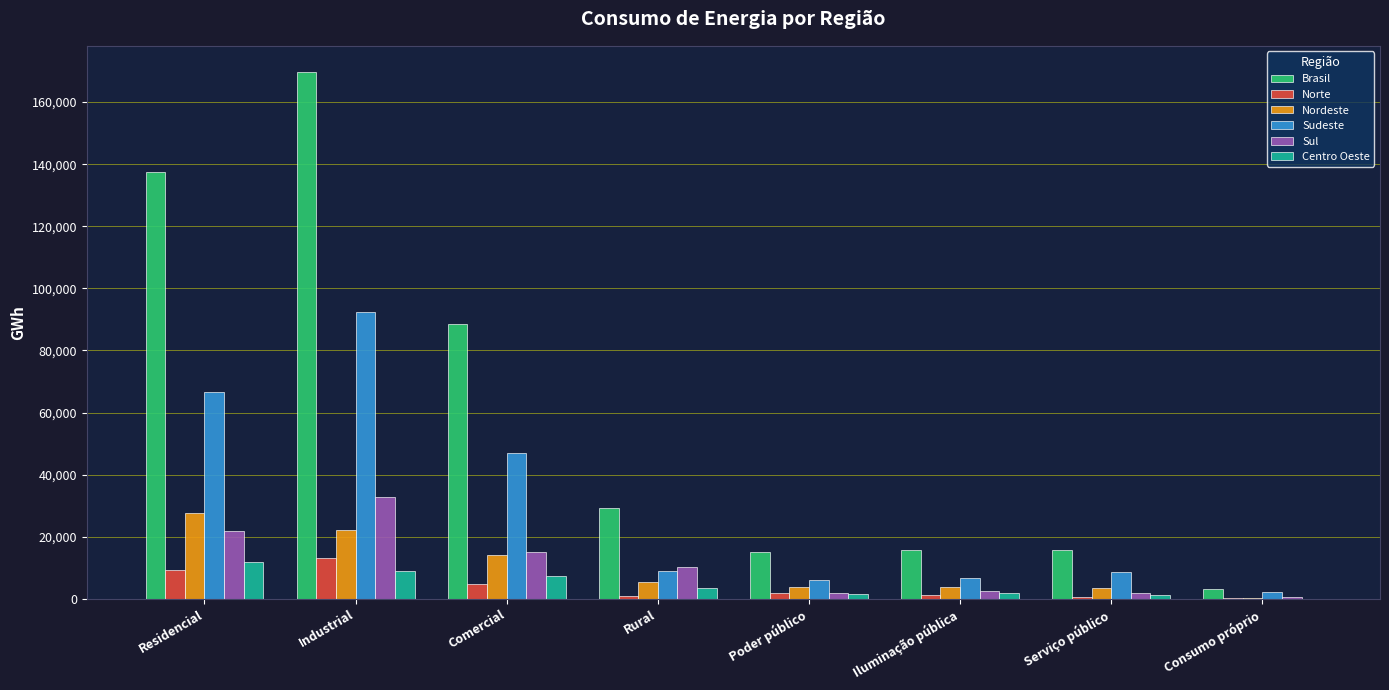

What is the sum of all Sul values?

86664